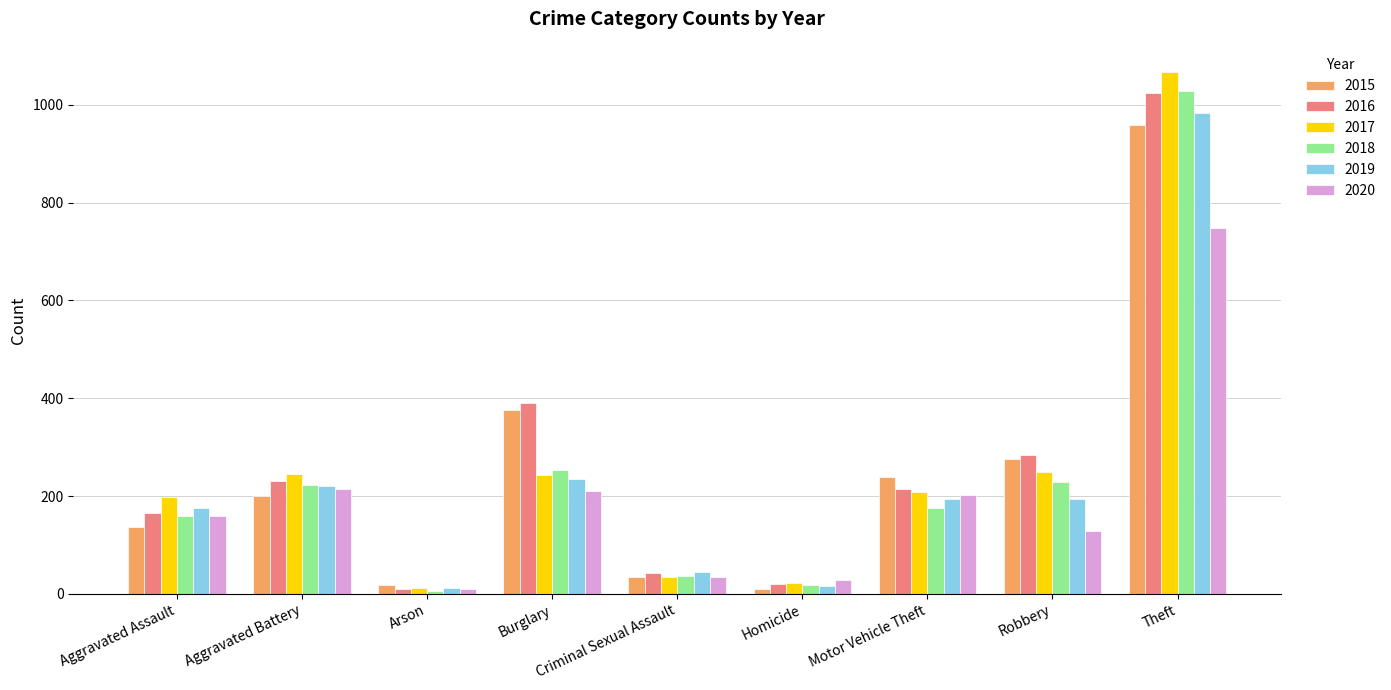

What is the difference between the maximum and minimum values in the 2017 series?

1056